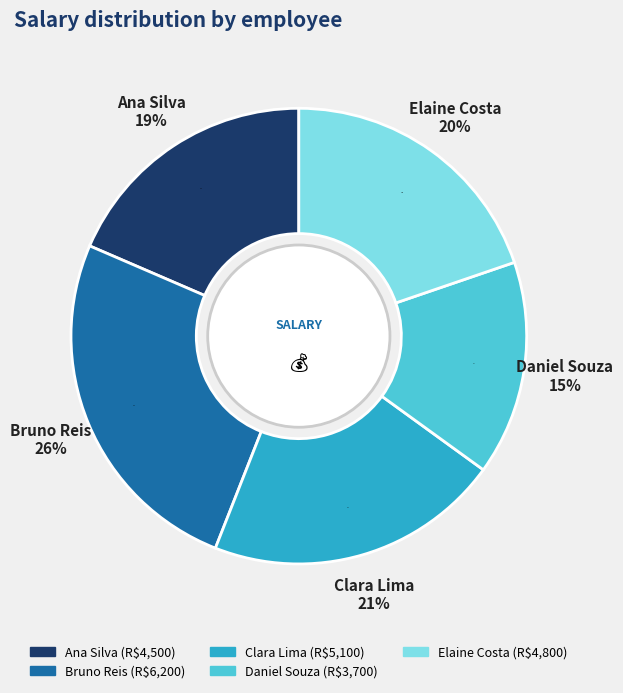

To the nearest percent, what portion does Clara Lima represent?

21%